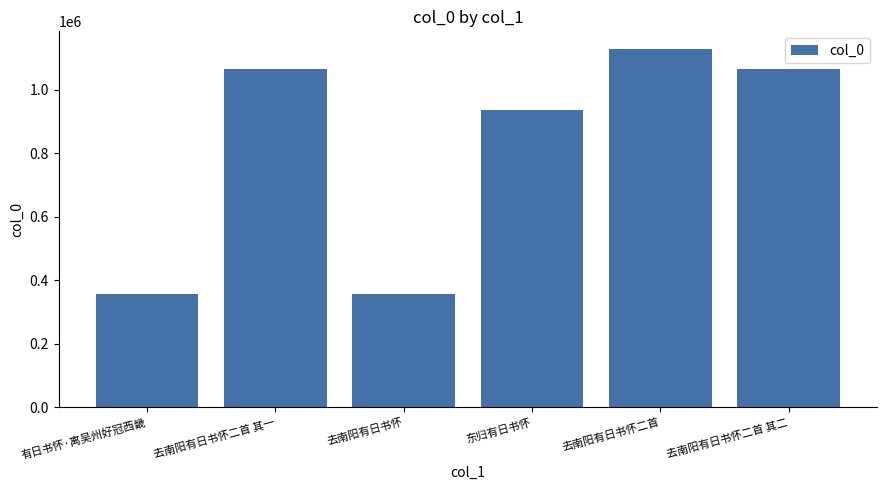

What is the minimum value shown in the chart?

357784